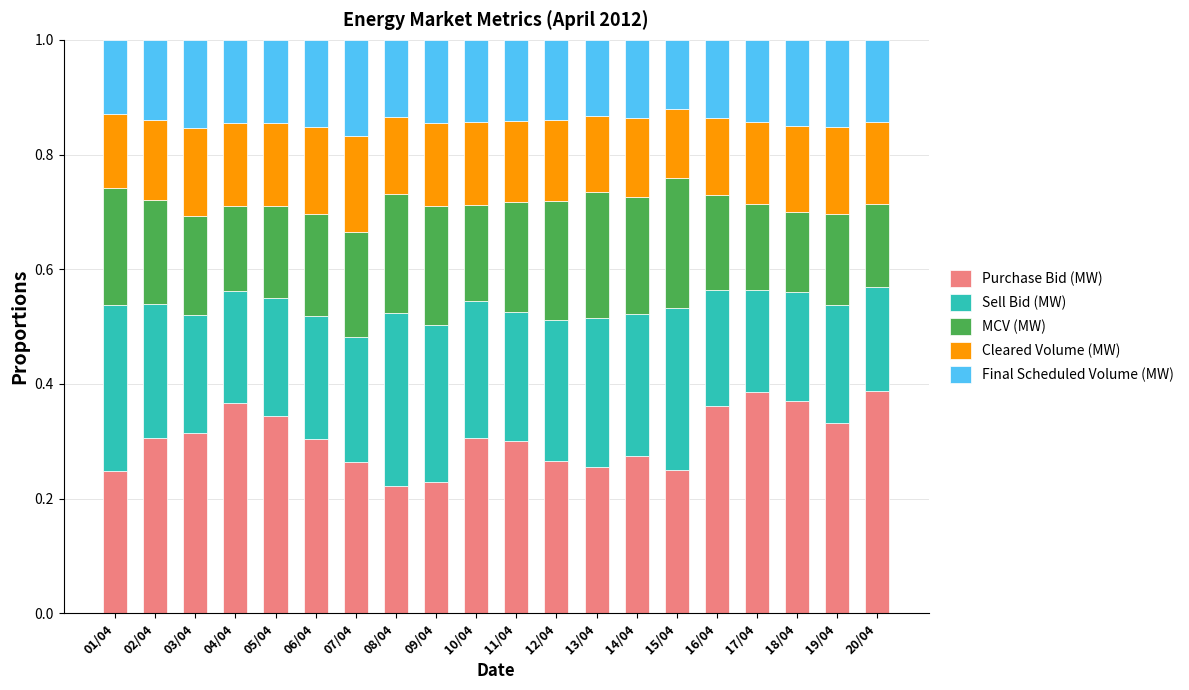

What is the total value across all series at 18/04?

1.0